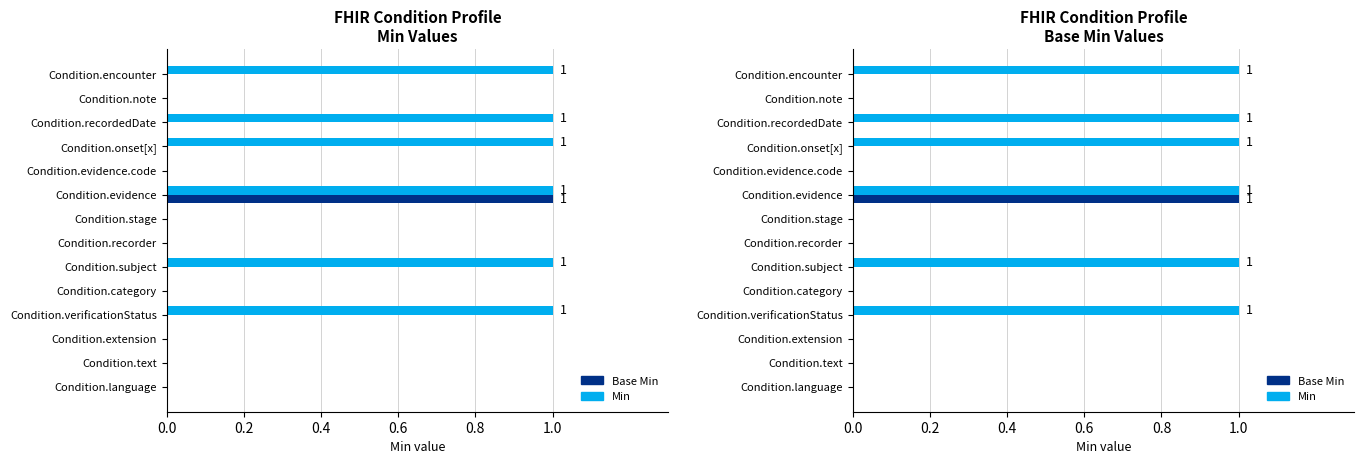

The Min series shows 2 at Condition.onset[x]. True or false?

False